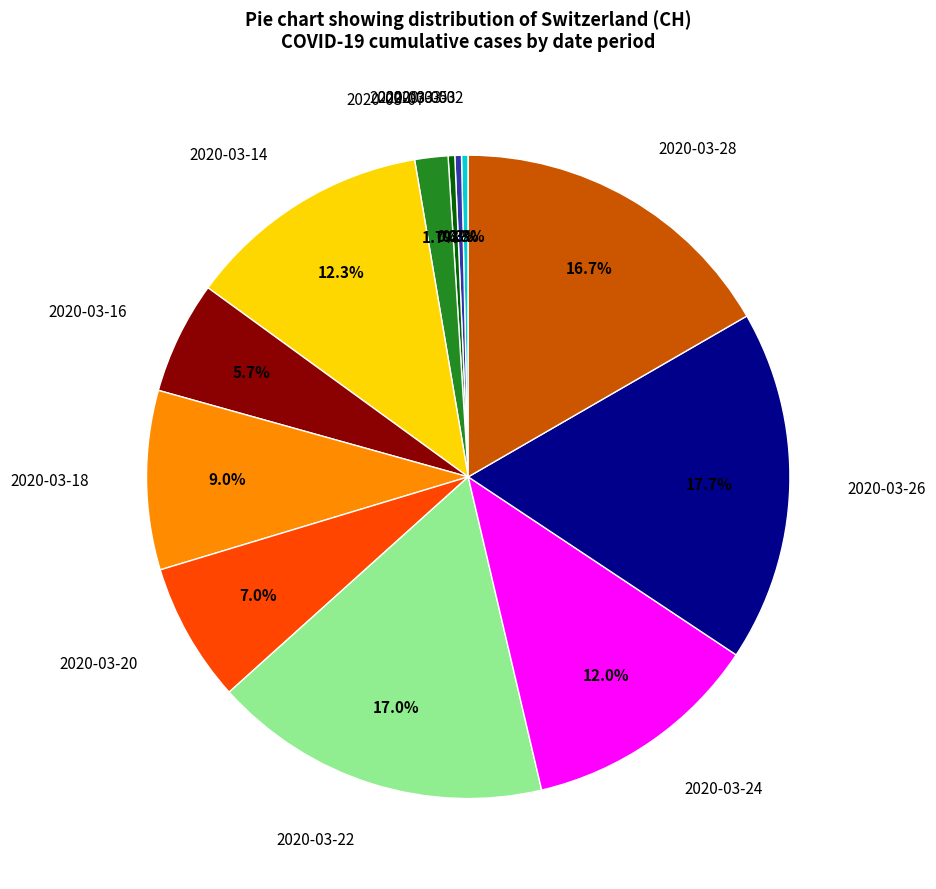

What percentage do 2020-03-03 and 2020-03-22 together represent?

17.3%